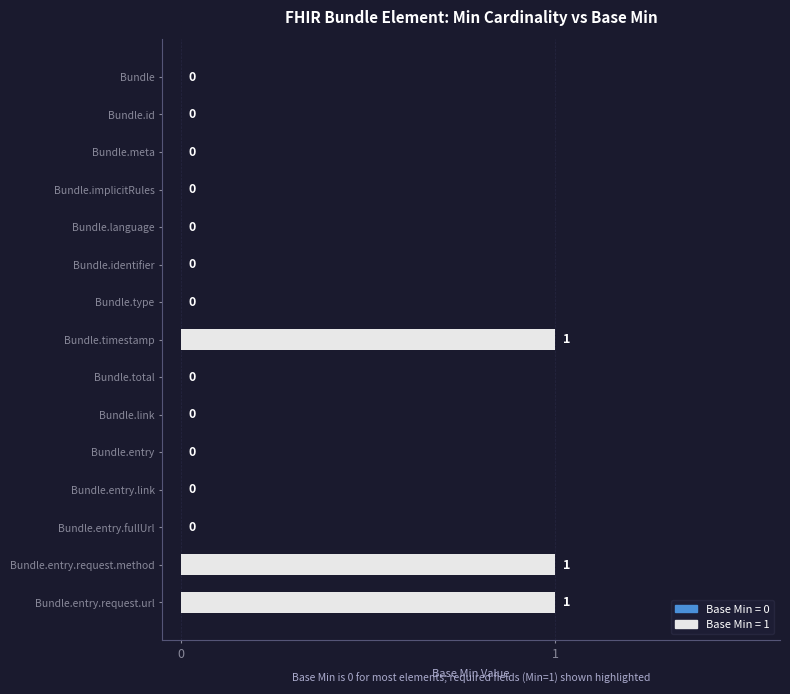

True or false: the data shows 1 at Bundle.language.

False